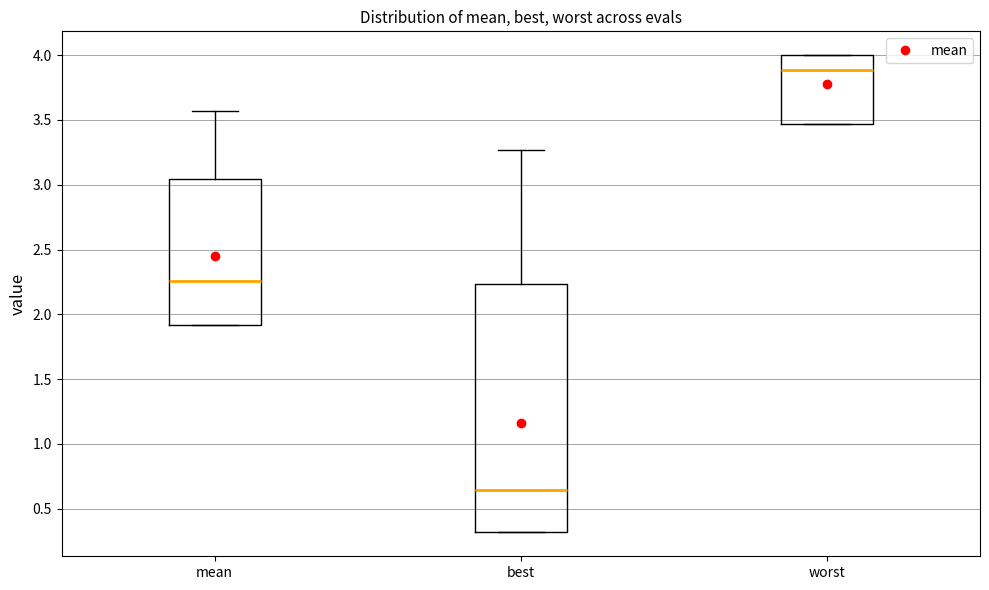

Which box is the tallest, from its lower edge to its upper edge?

best